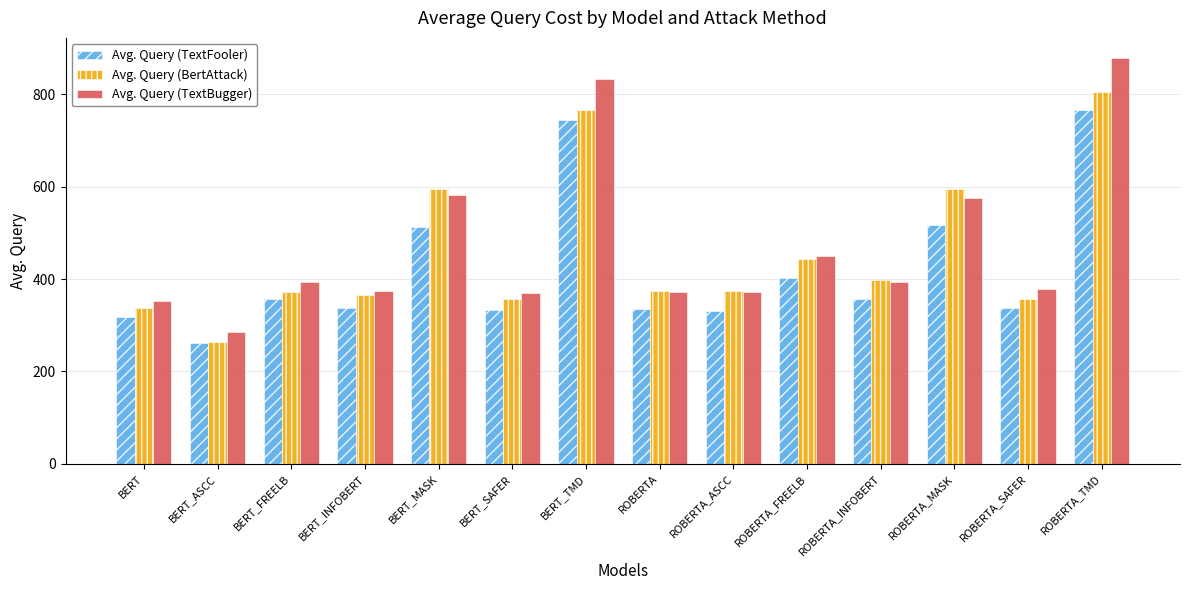

What is the sum of the Avg. Query (TextBugger) values at BERT_FREELB and BERT_ASCC?

678.8